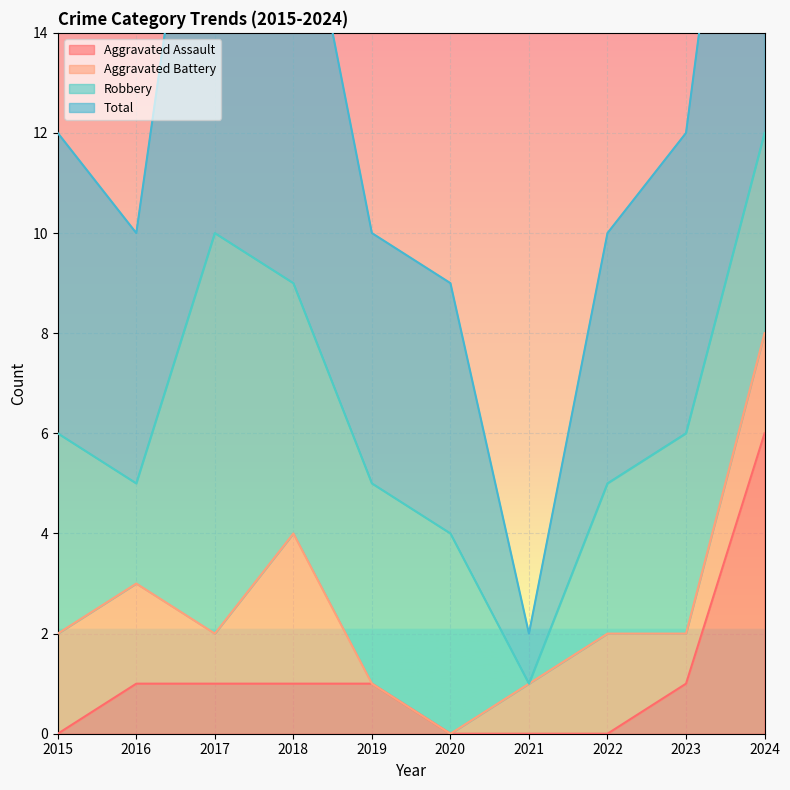

The value of Aggravated Assault at 2018 is 1. True or false?

True